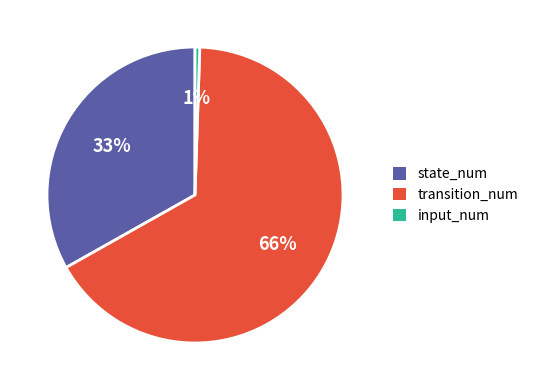

How many segments does this pie chart have?

3